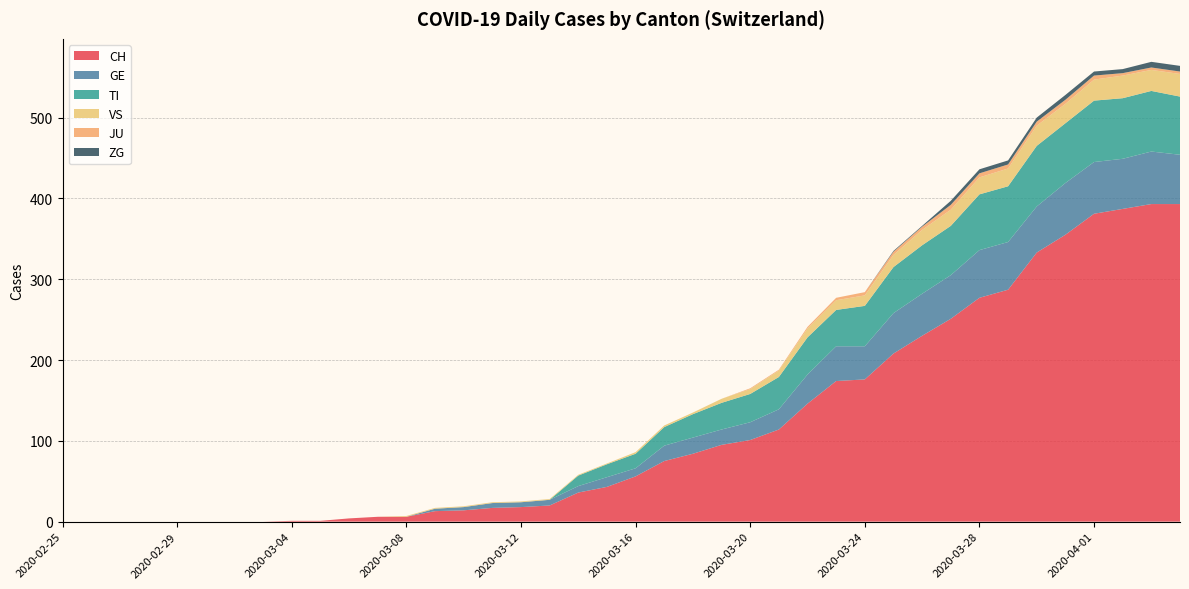

Reading left to right, list all the values displayed in this chart.

CH: 0	0	0	0	0	0	0	0	1	1	4	6	6	13	14	17	18	20	36	43	56	75	84	95	101	114	146	174	176	208	230	251	277	287	333	355	381	387	393	393
GE: 0	0	0	0	0	0	0	0	0	0	0	0	0	3	4	6	6	7	8	12	10	19	20	19	22	25	36	43	41	50	52	54	59	59	57	64	64	62	65	61
TI: 0	0	0	0	0	0	0	0	0	0	0	0	0	0	0	0	0	0	13	16	18	23	29	33	35	40	46	45	50	57	60	61	69	69	75	74	76	75	75	72
VS: 0	0	0	0	0	0	0	0	0	0	0	0	1	1	1	1	1	1	1	1	2	2	2	5	6	8	11	12	13	15	19	20	21	22	25	24	26	28	26	28
JU: 0	0	0	0	0	0	0	0	0	0	0	0	0	0	0	0	0	0	0	0	0	0	0	0	1	1	2	3	4	4	4	6	5	5	5	5	5	3	3	3
ZG: 0	0	0	0	0	0	0	0	0	0	0	0	0	0	0	0	0	0	0	0	0	0	0	0	0	0	0	0	0	1	1	5	5	5	5	6	5	5	7	7